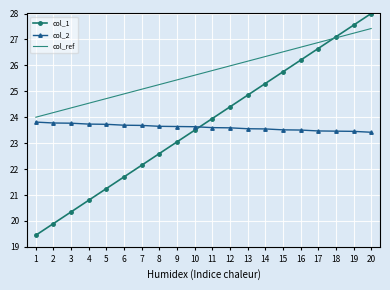

After their last crossing, which series has the higher values: col_1 or col_ref?

col_1